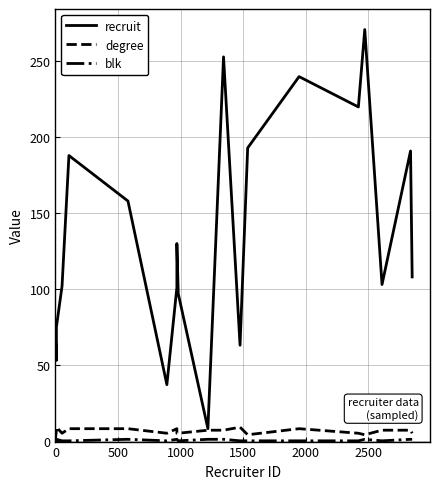

Is it true that degree equals 9 at 10?

False